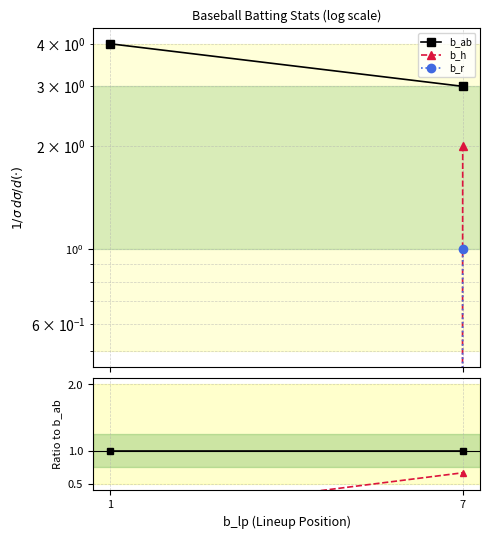

Between 1 and 7, which series saw the biggest shift?

b_h